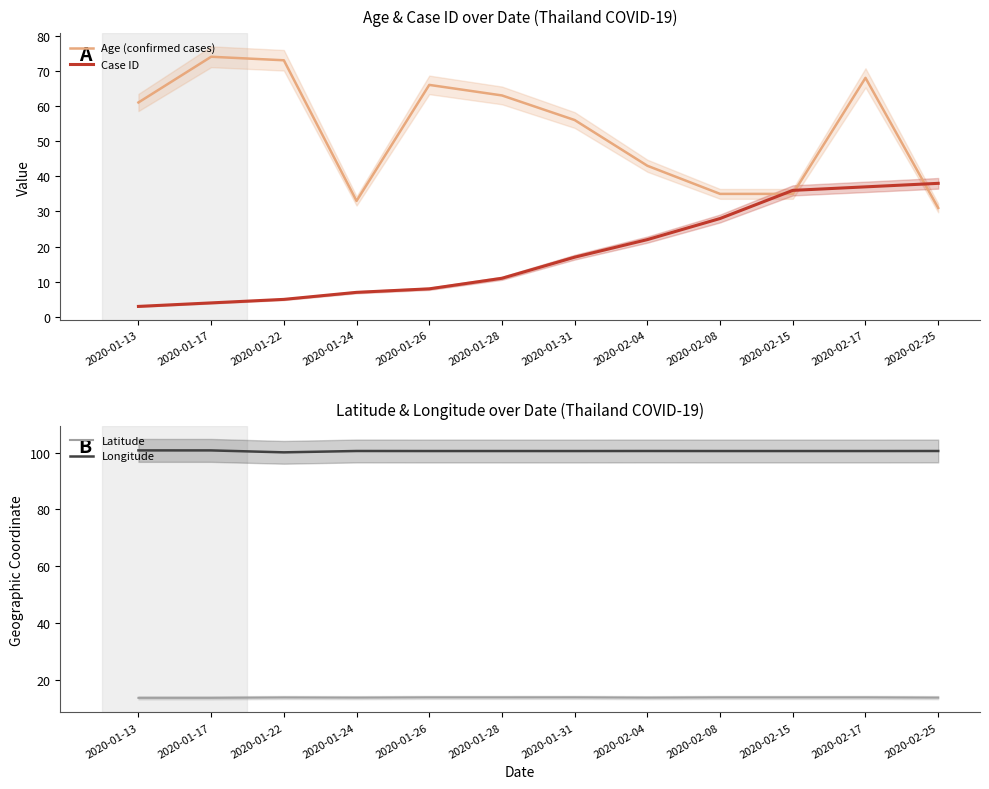

What is the difference between the Age (confirmed cases) values at 2020-01-28 and 2020-01-13?

2